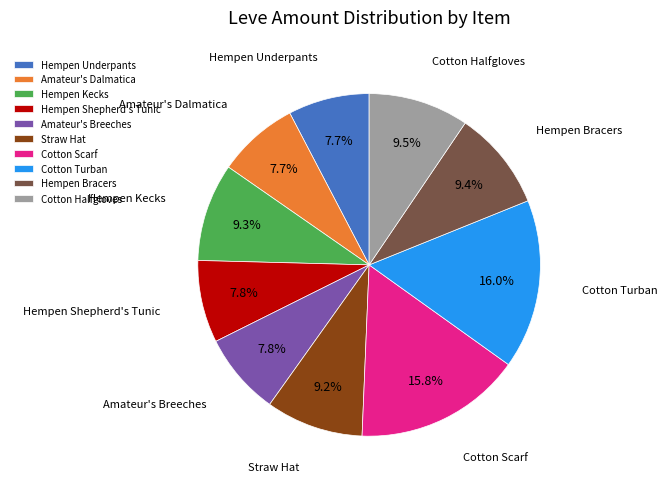

Approximately how many times larger is the value at Cotton Halfgloves compared to Hempen Shepherd's Tunic?

1.2